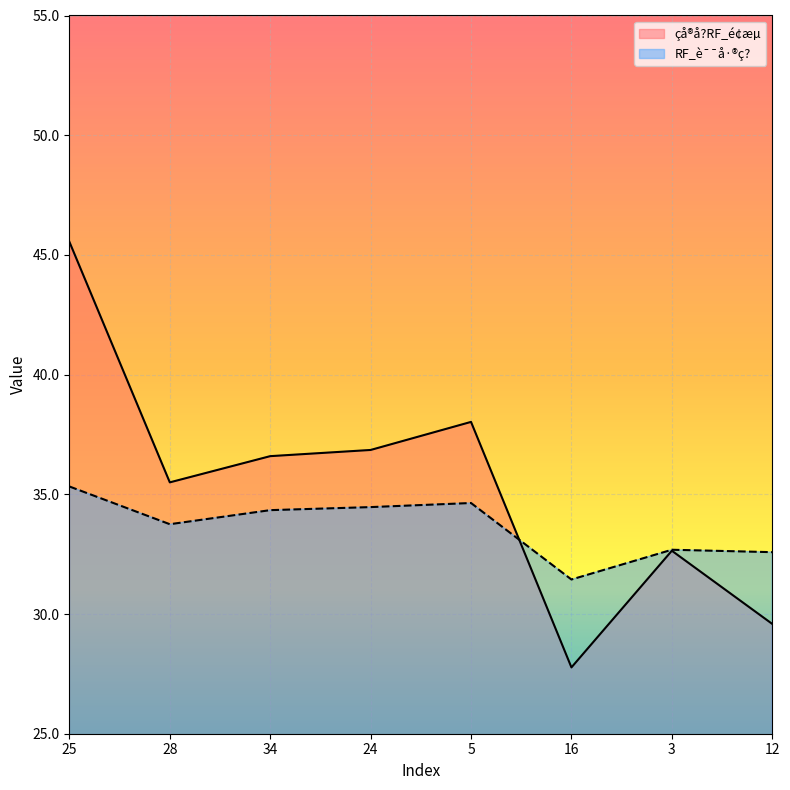

Which series has the largest range (max minus min)?

çå®å?RF_é¢æµ